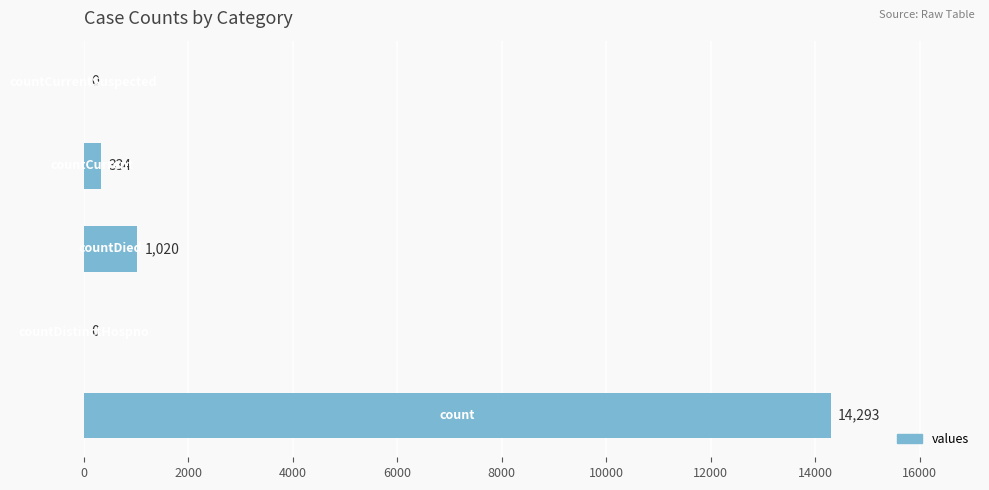

What is the sum of all values?

15647